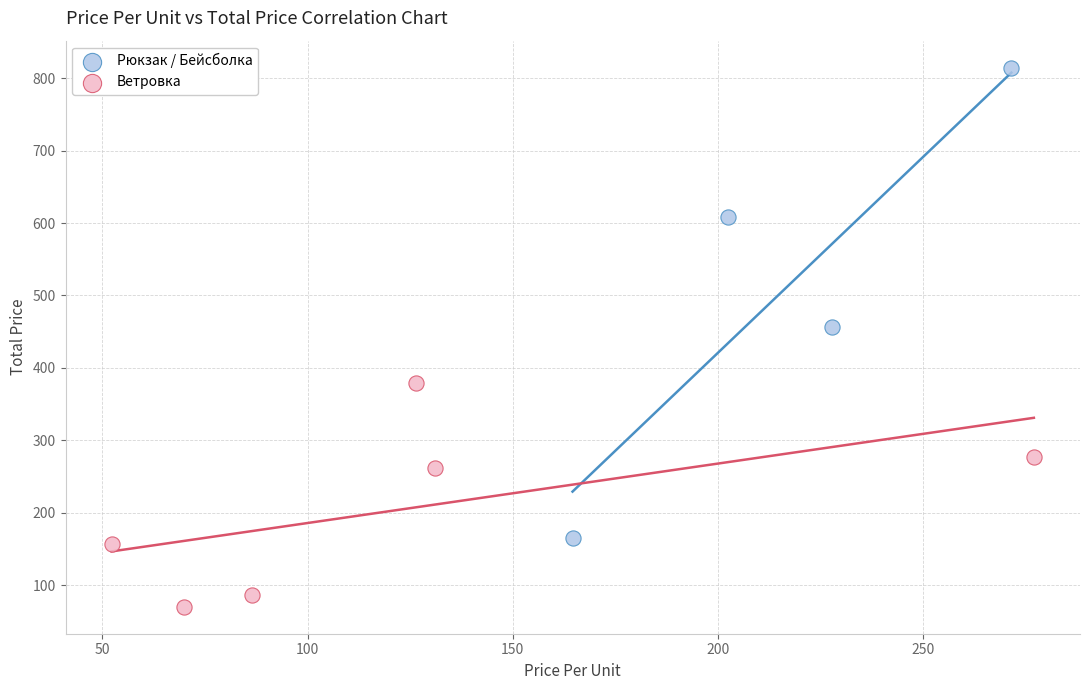

Which series contains the lowest Y value?

Ветровка